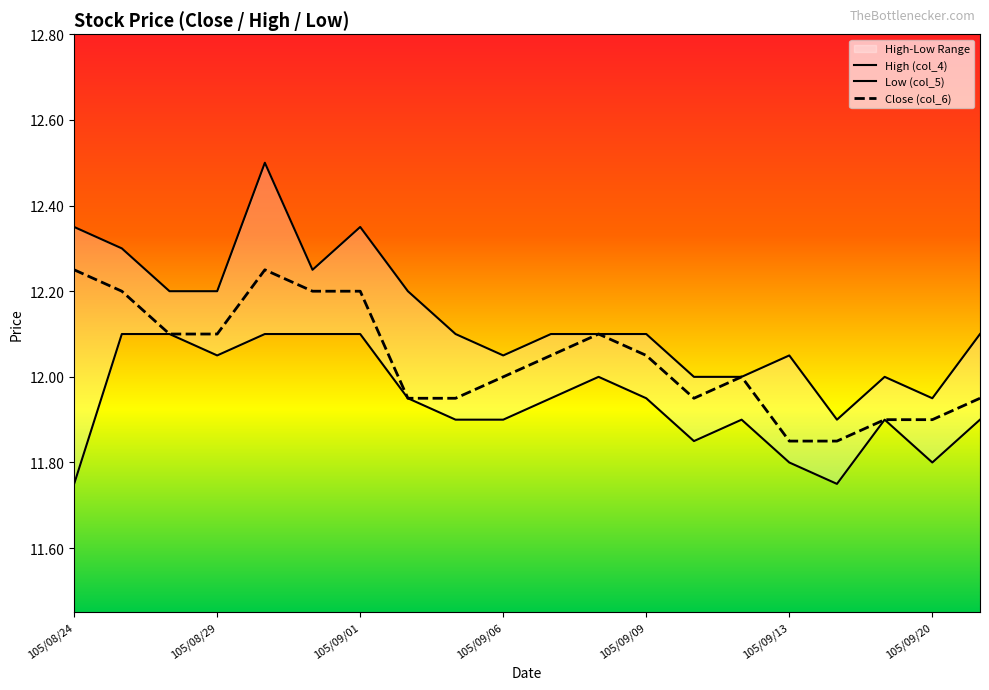

What is the label of the 16th point from the left?

105/09/13